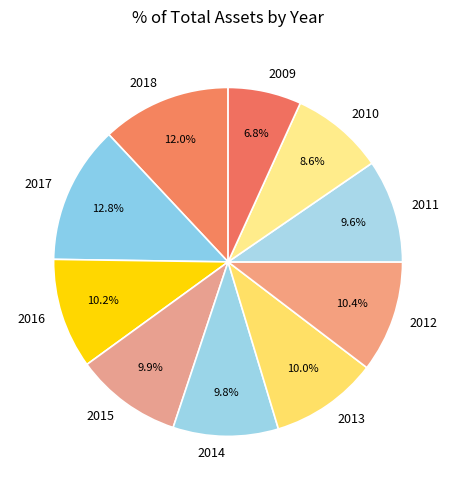

To the nearest percent, what percentage of the pie is 2016?

10%